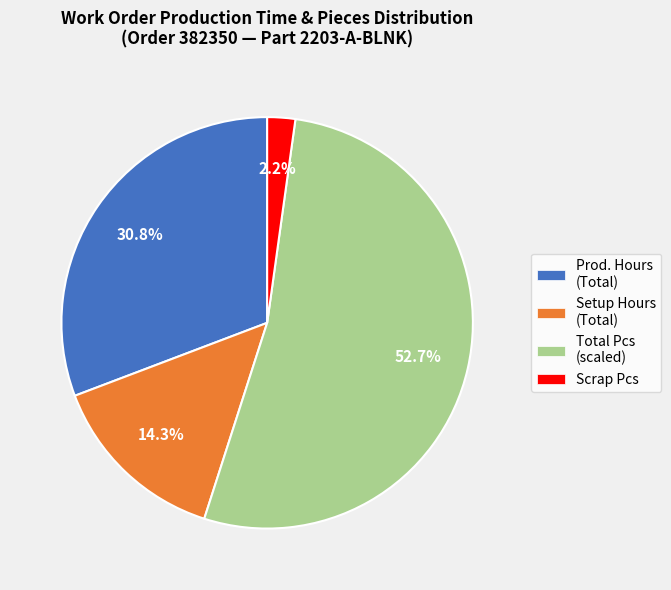

Does any single category account for the majority?

Yes